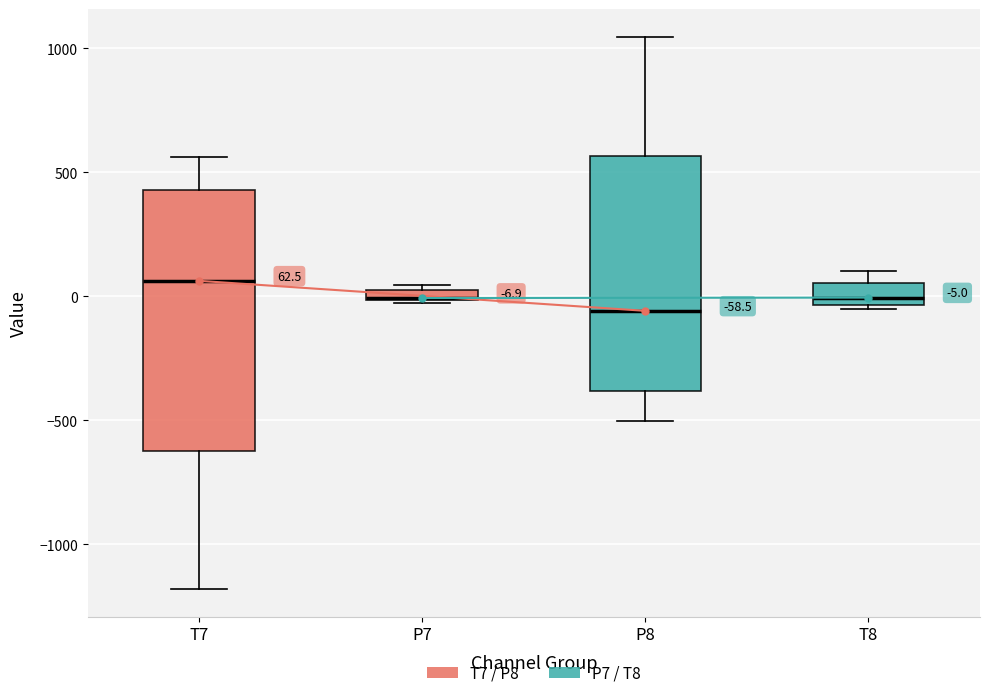

Comparing the boxes themselves (not the whiskers), which one is the tallest?

T7